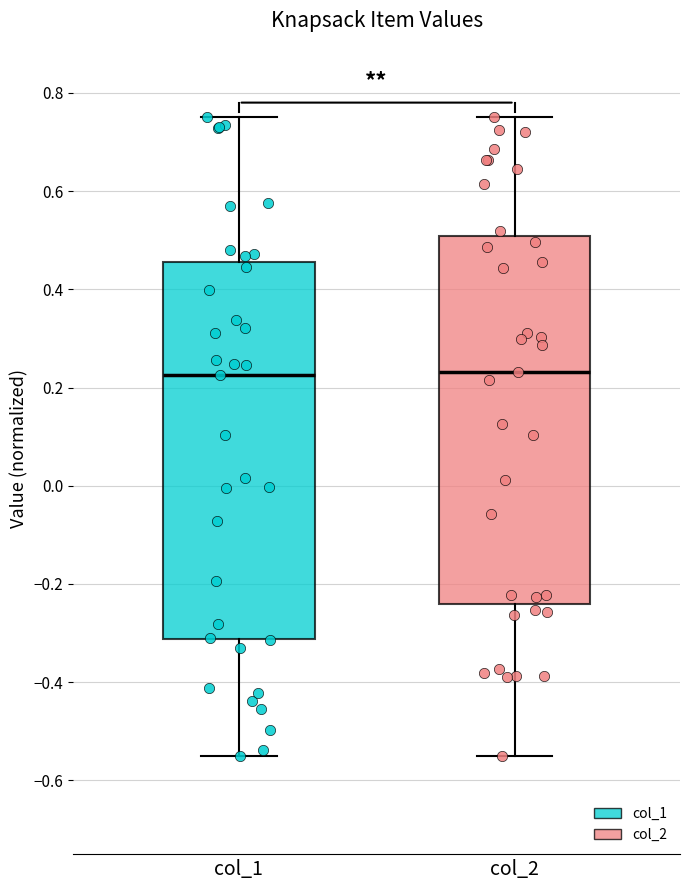

Where is the lower edge of the box for col_2 on the y-axis? The values are not printed on the chart, so give them approximately, as read against the axis.

-0.24